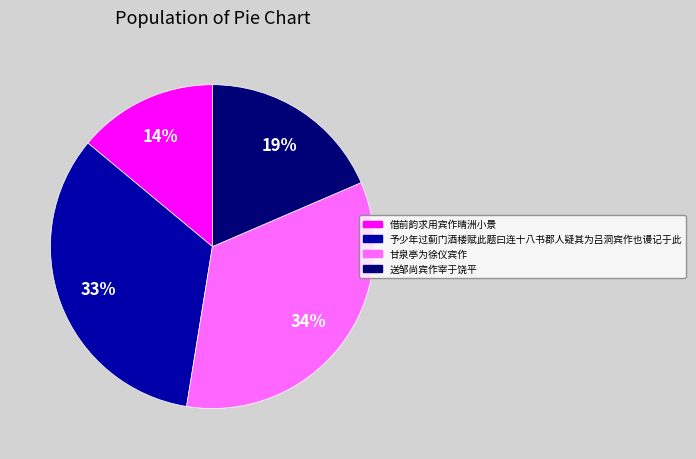

Which has a higher value, 予少年过蓟门酒楼赋此题曰连十八书郡人疑其为吕洞宾作也谩记于此 or 借前韵求用宾作晴洲小景?

予少年过蓟门酒楼赋此题曰连十八书郡人疑其为吕洞宾作也谩记于此